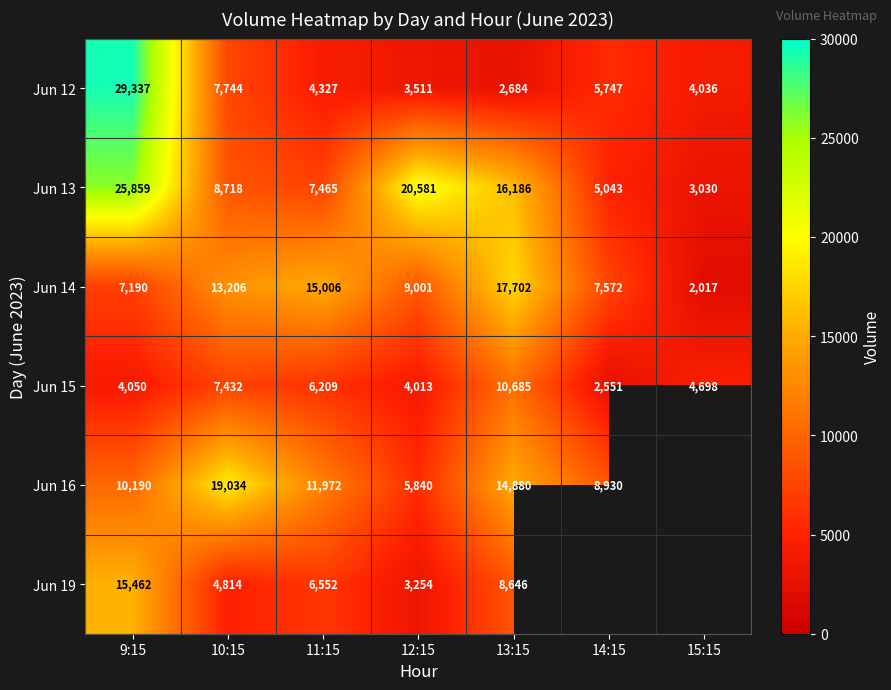

Where is Jun 12 nearest to the value 16010?

10:15